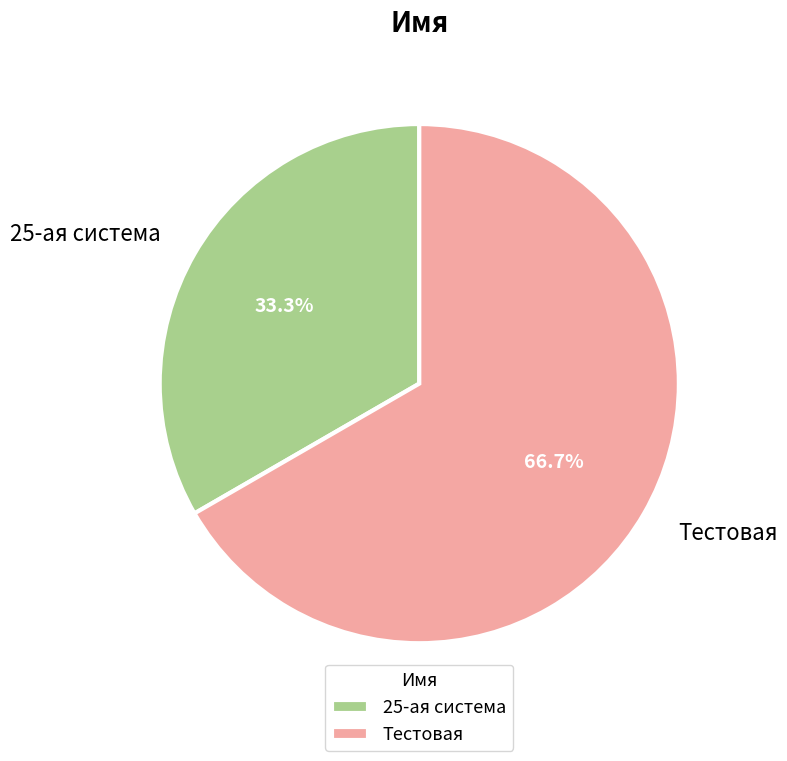

Is Тестовая the majority of the pie?

Yes